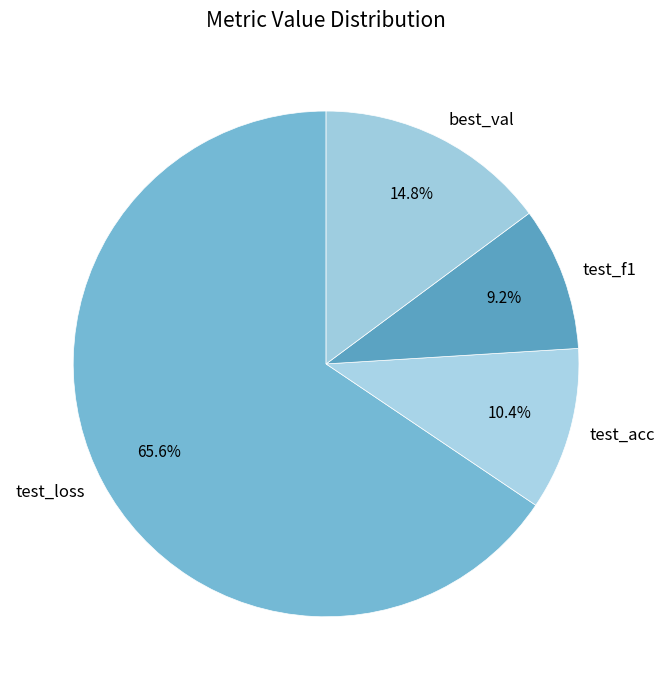

Which has a higher value, test_acc or test_f1?

test_acc